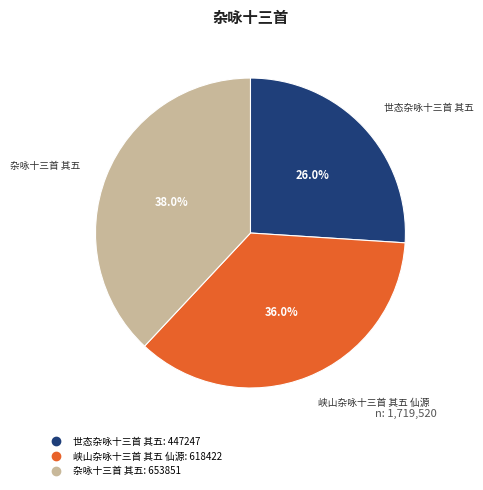

To the nearest percent, what is the combined percentage of 峡山杂咏十三首 其五 仙源 and 世态杂咏十三首 其五?

62%